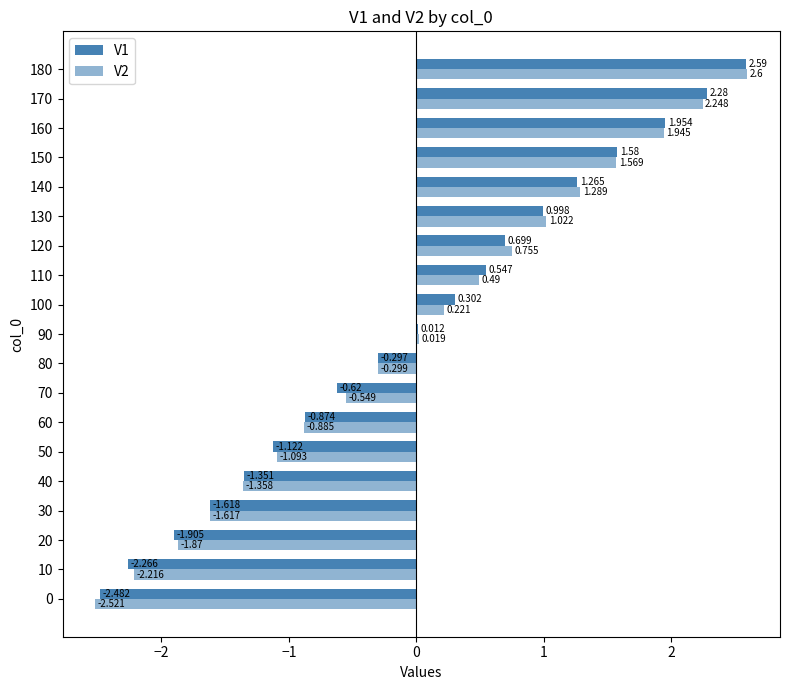

How many series are shown in this chart?

2